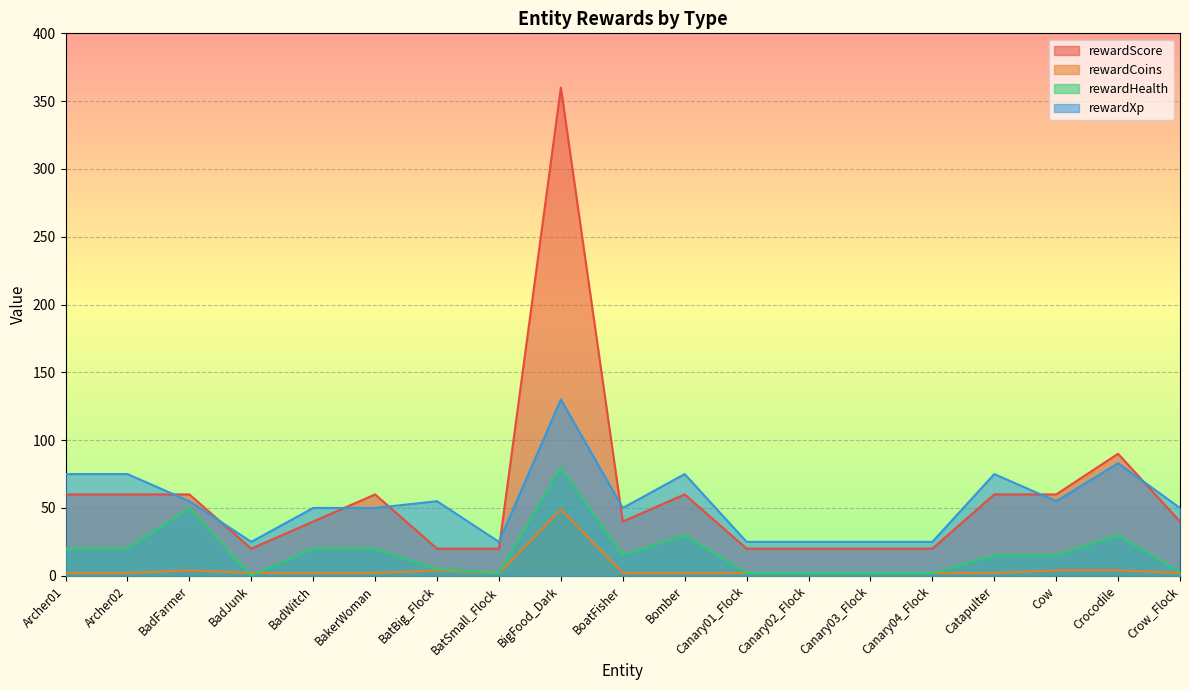

At Cow, list the series in order from smallest to largest.

rewardCoins, rewardHealth, rewardXp, rewardScore